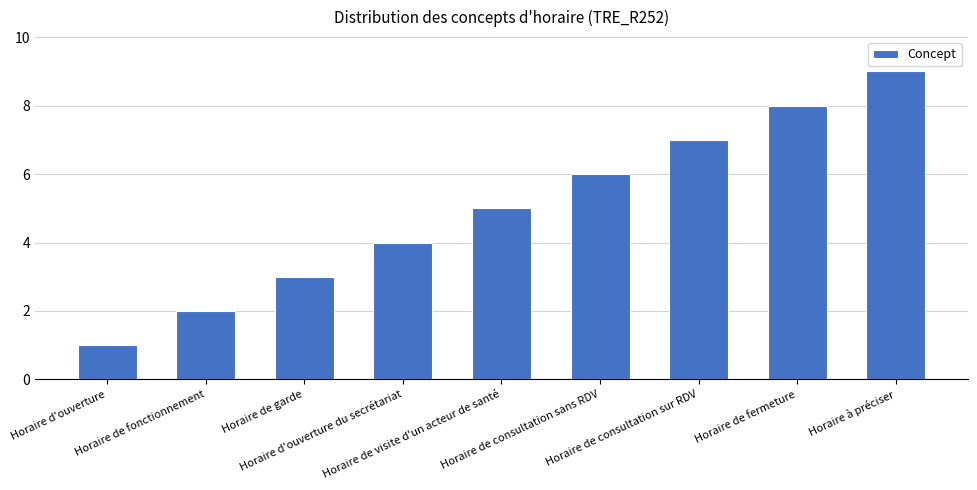

What is the value of the 2nd bar from the left?

2